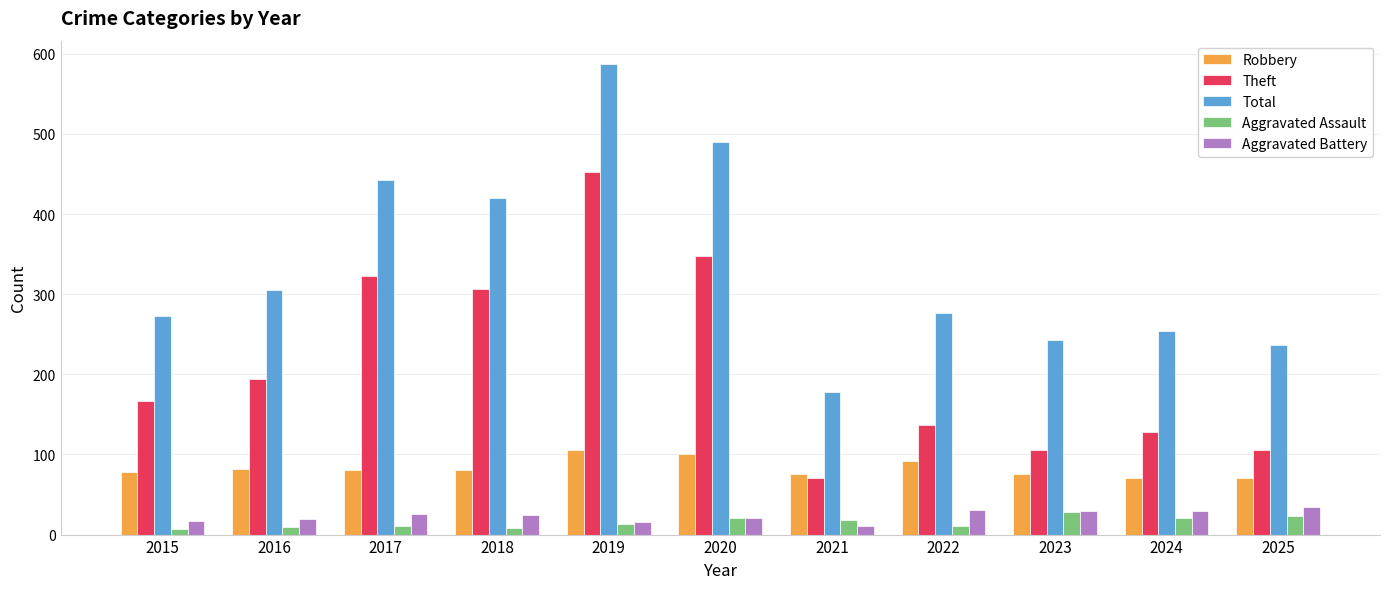

What value does the Robbery series have at 2020?

100